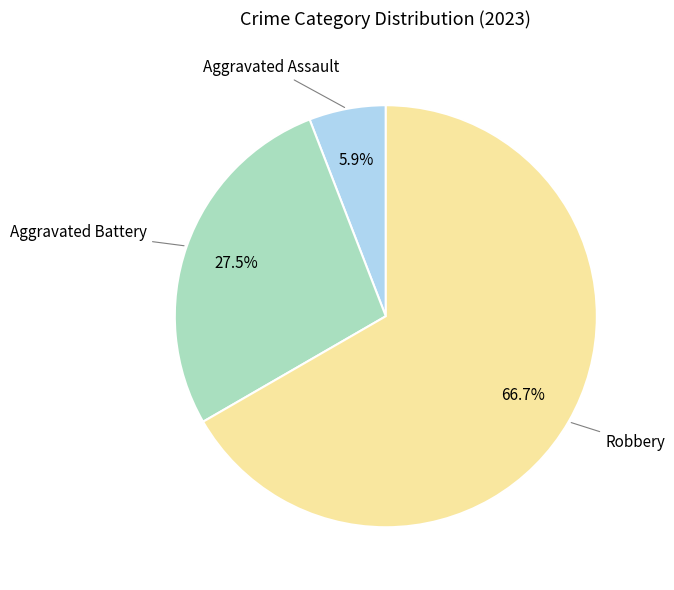

How many segments does this pie chart have?

3